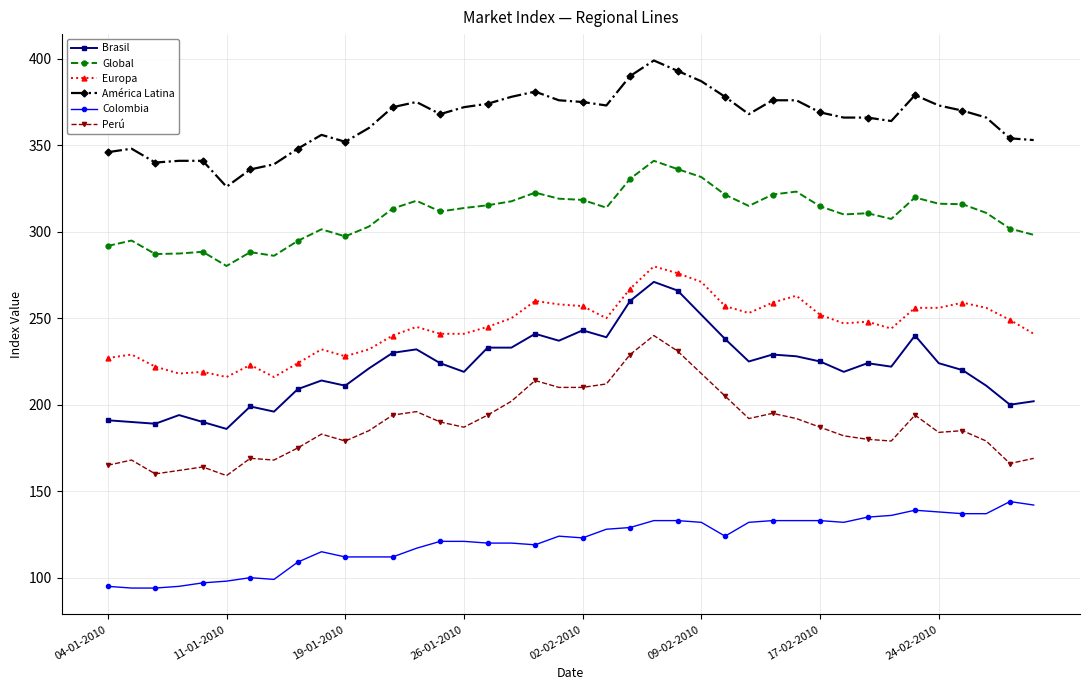

What is the value of the Global point at the 14th from the left?

317.9